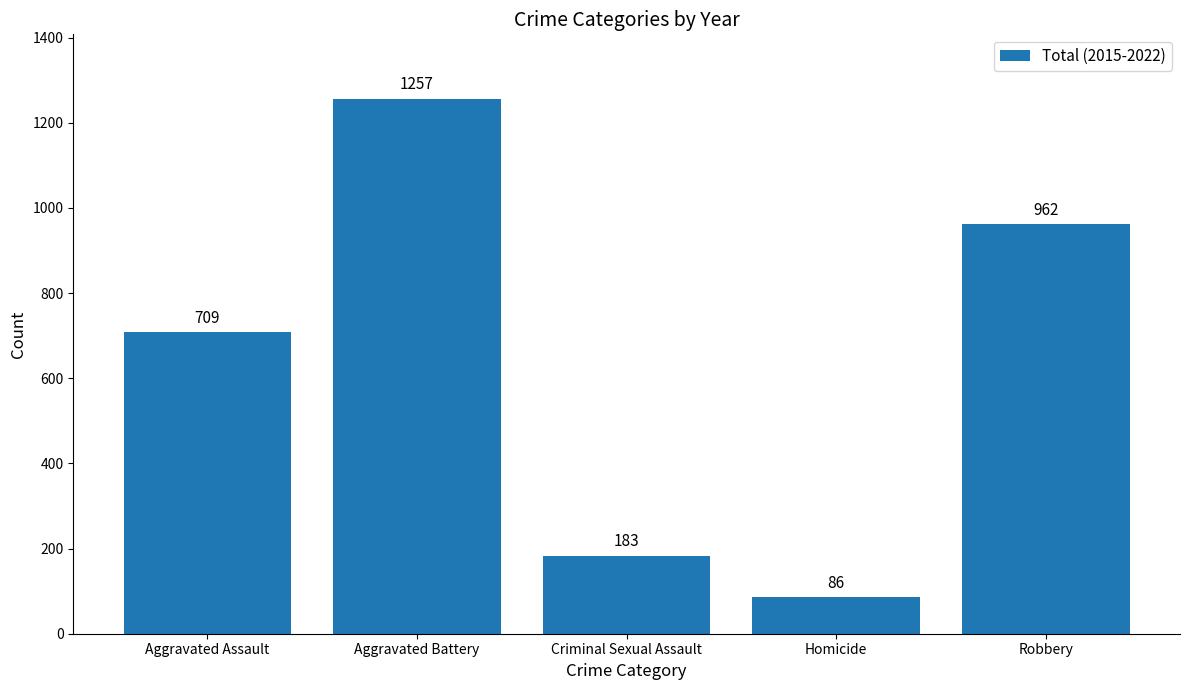

At which category does the chart reach its minimum across all series?

Homicide